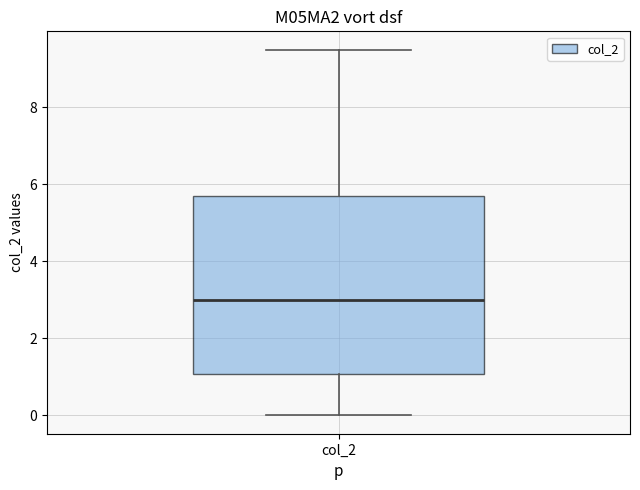

Where is the lower edge of the box for col_2 on the y-axis? The values are not printed on the chart, so give them approximately, as read against the axis.

1.0